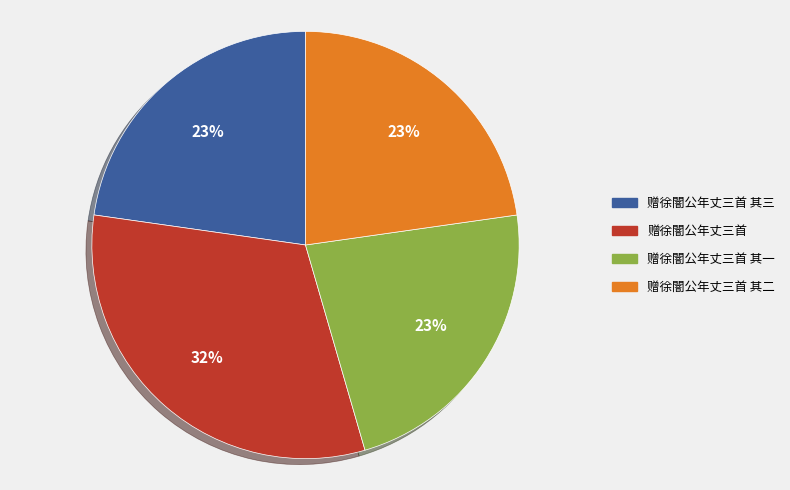

Is there a majority slice in this chart?

No